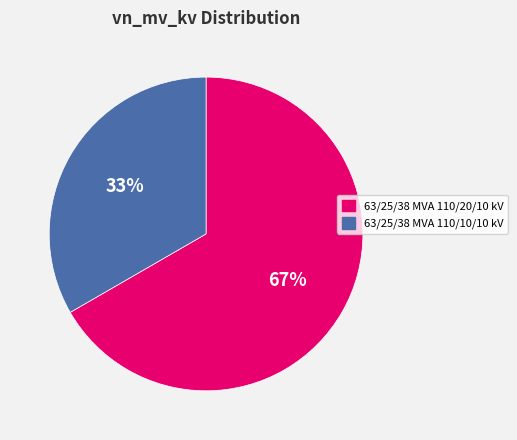

Which category accounts for the majority?

63/25/38 MVA 110/20/10 kV